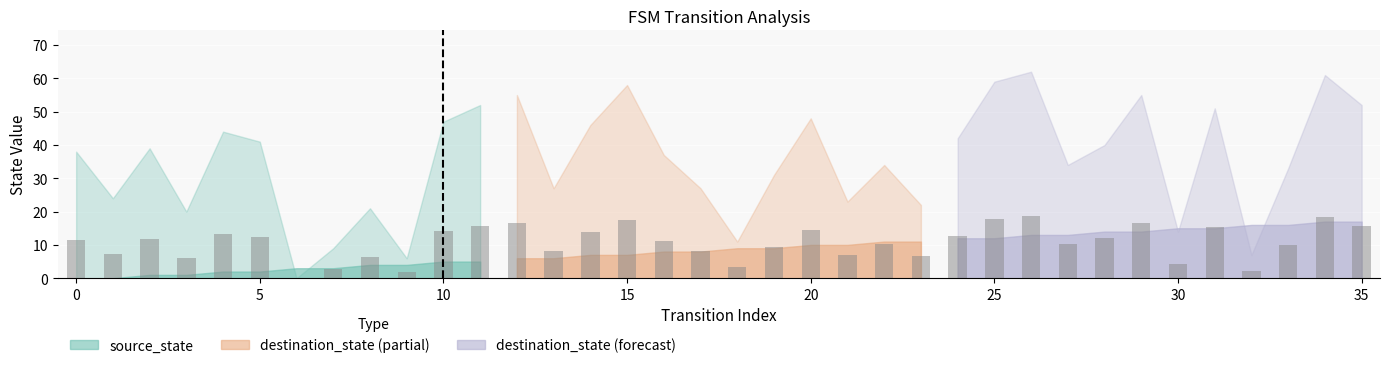

What is the average value?

10.6